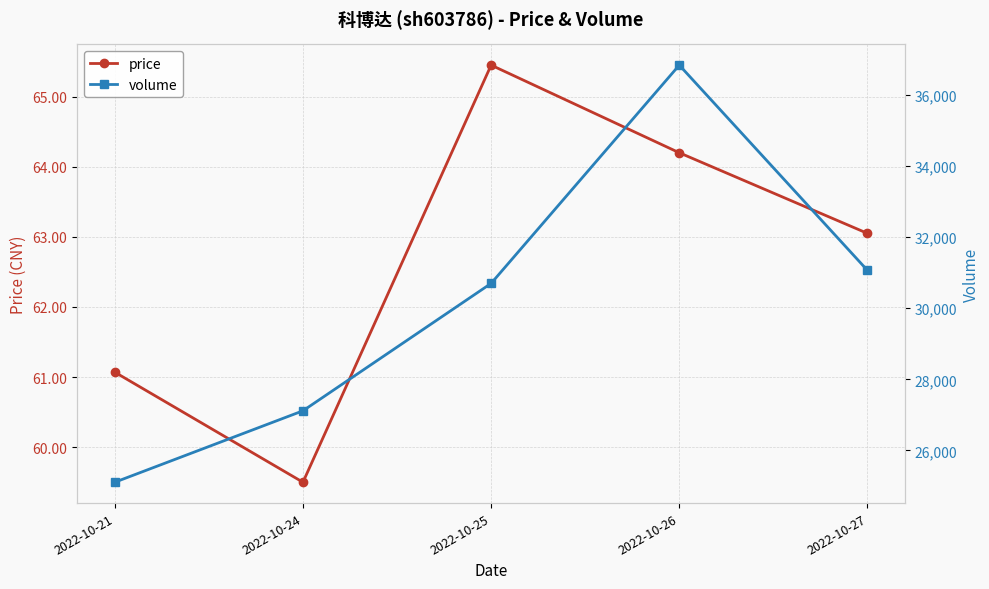

What is the highest value of the price series?

65.5